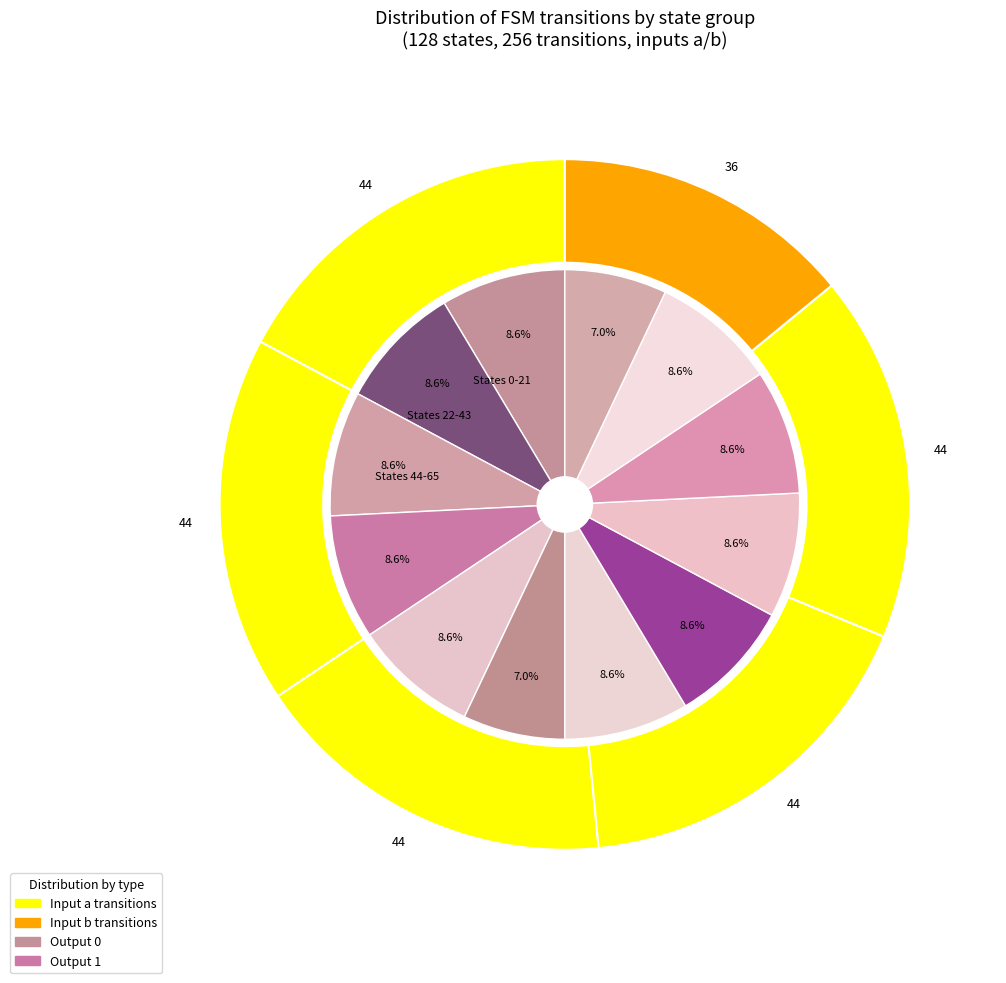

True or false: state 0-20 accounts for 48% of the total.

False